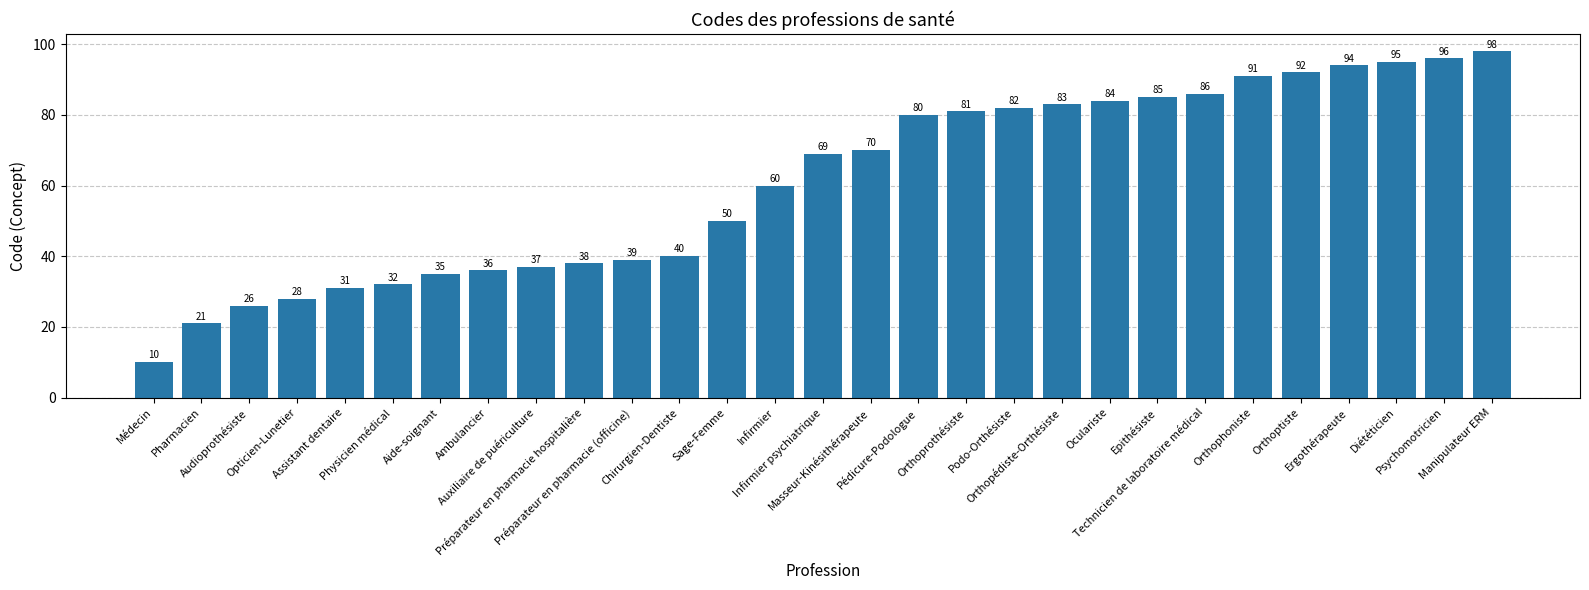

Which label corresponds to the smallest value in the chart?

Médecin